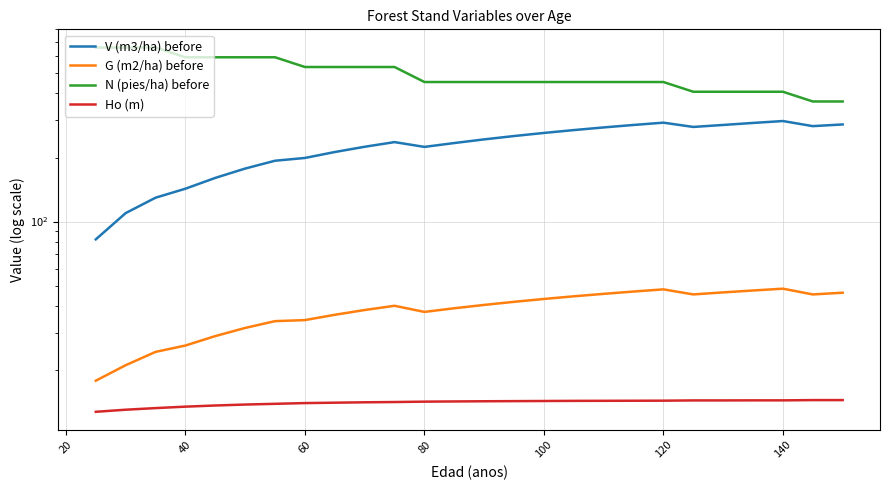

True or false: Ho (m) has more than 1 points higher than both neighbors.

False